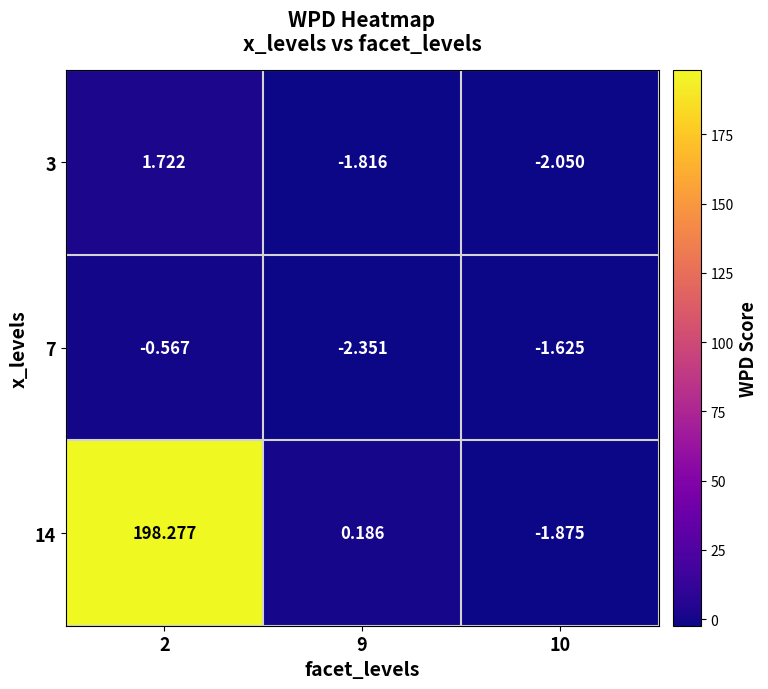

Is the value of 14 at 2 greater than the value of 3 at 9?

Yes